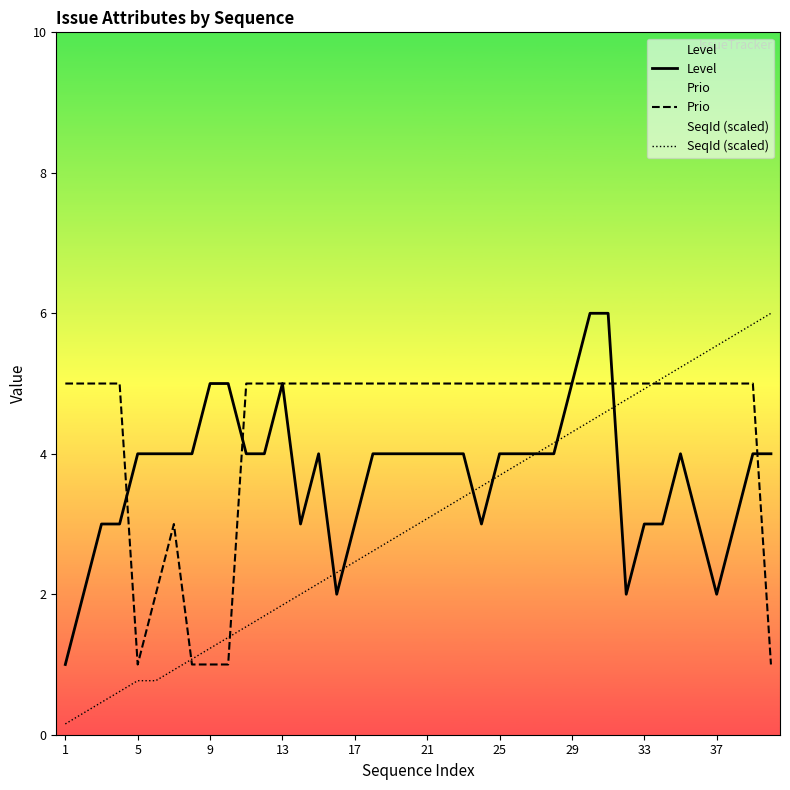

Is it true that SeqId (scaled) equals 7.2 at 33?

False